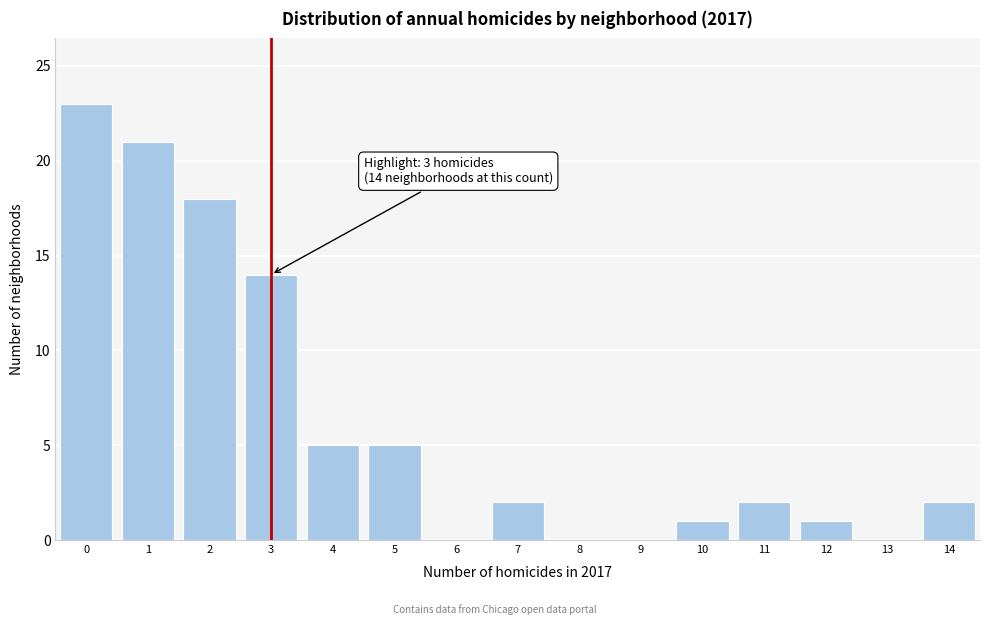

Over which range of the x-axis is the bar tallest?

-0.5 to 0.5